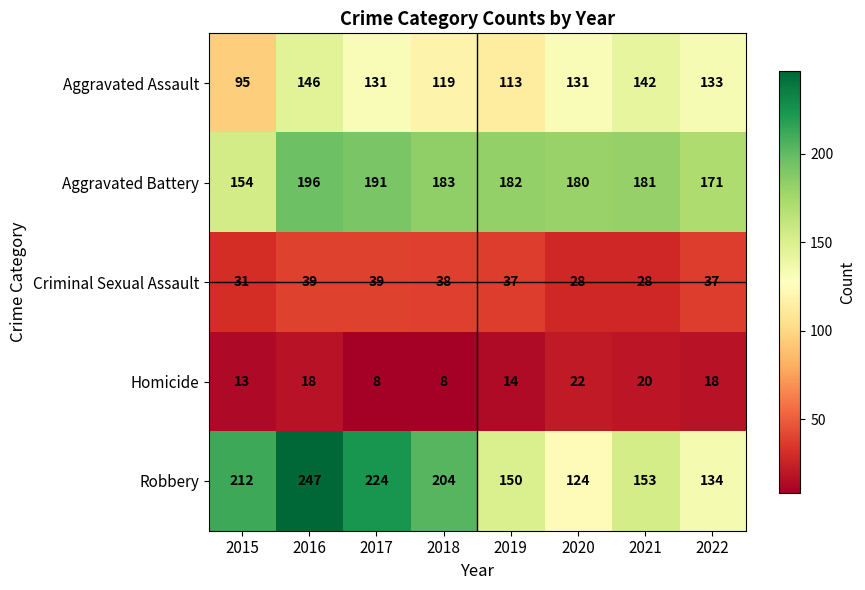

What is the smallest value displayed?

8